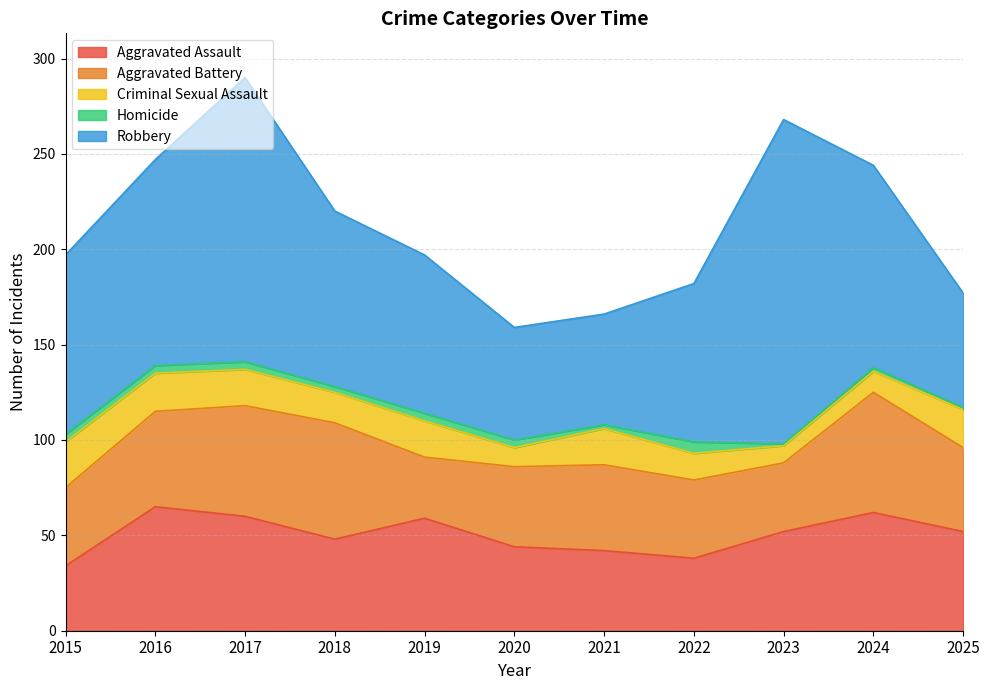

Rank the series at 2020 from highest to lowest value.

Robbery, Aggravated Assault, Aggravated Battery, Criminal Sexual Assault, Homicide